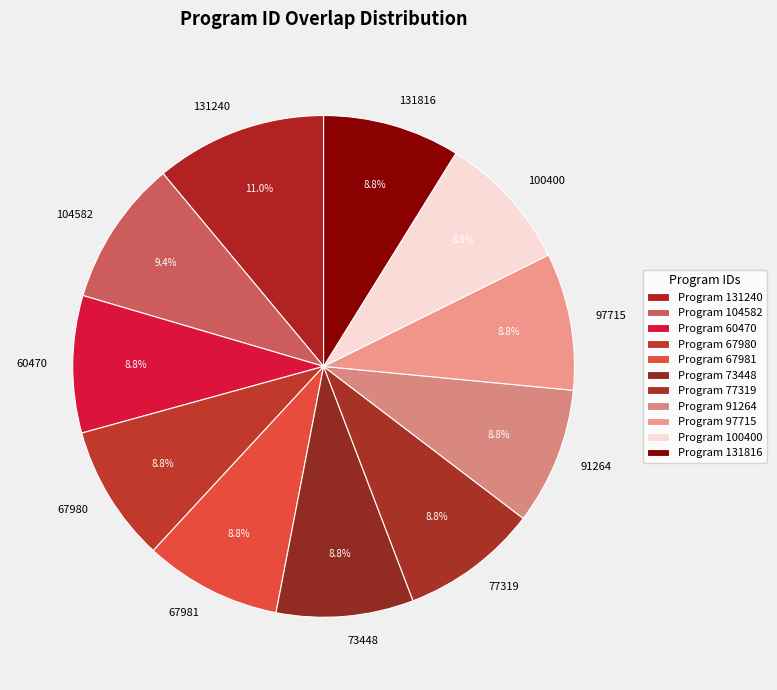

Which slice is the largest?

131240